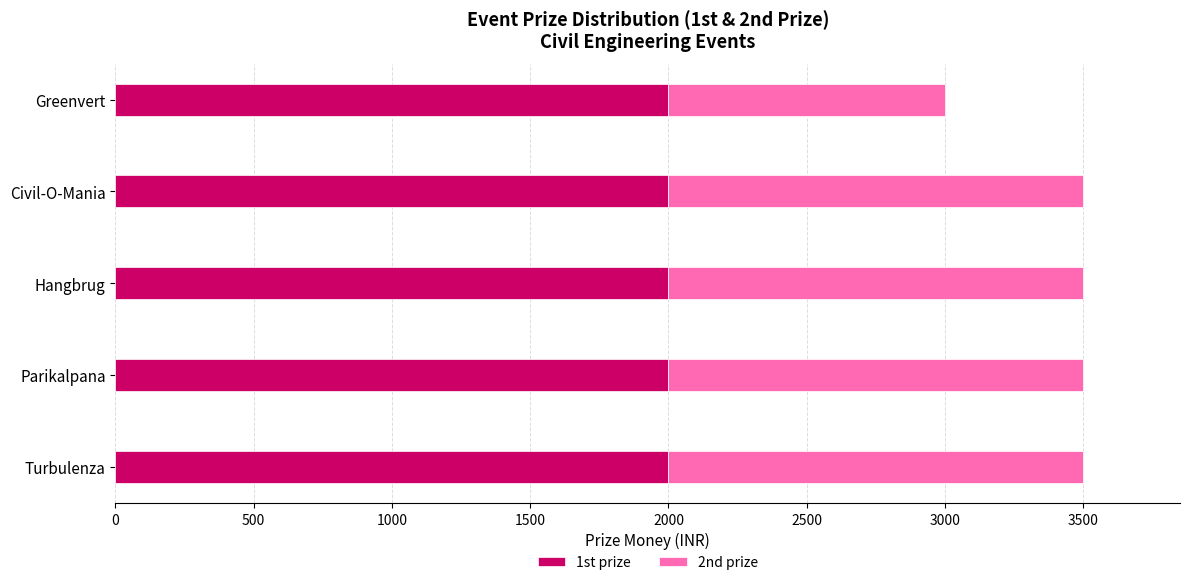

What value does the 1st prize series have at Greenvert?

2000